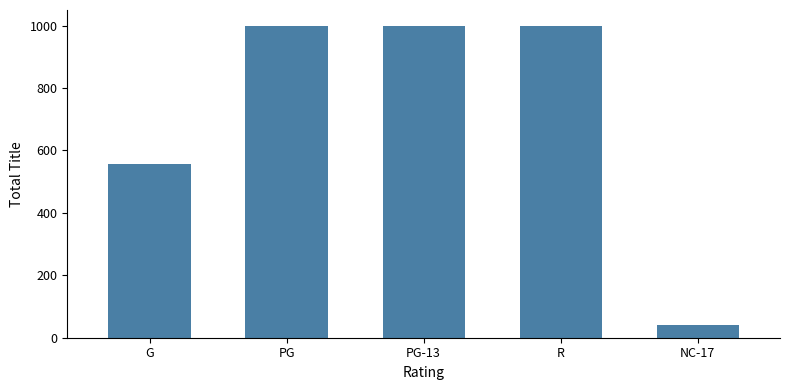

Where is the data nearest to the value 521?

G